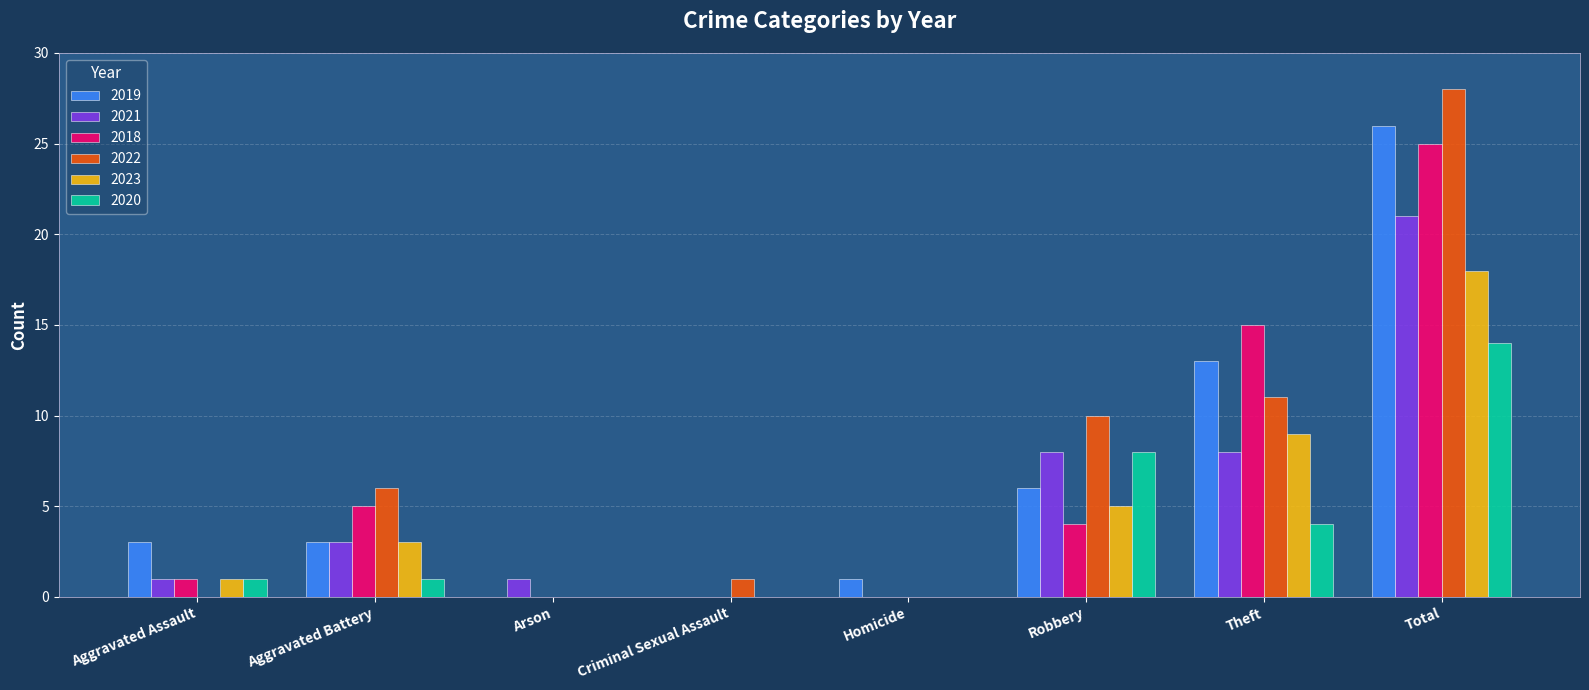

How many categories are shown in the chart?

8